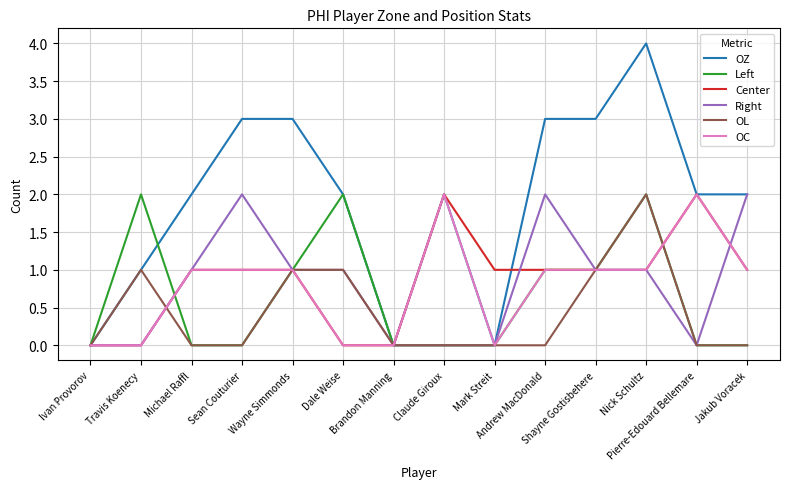

What is the sum of all Center values?

12